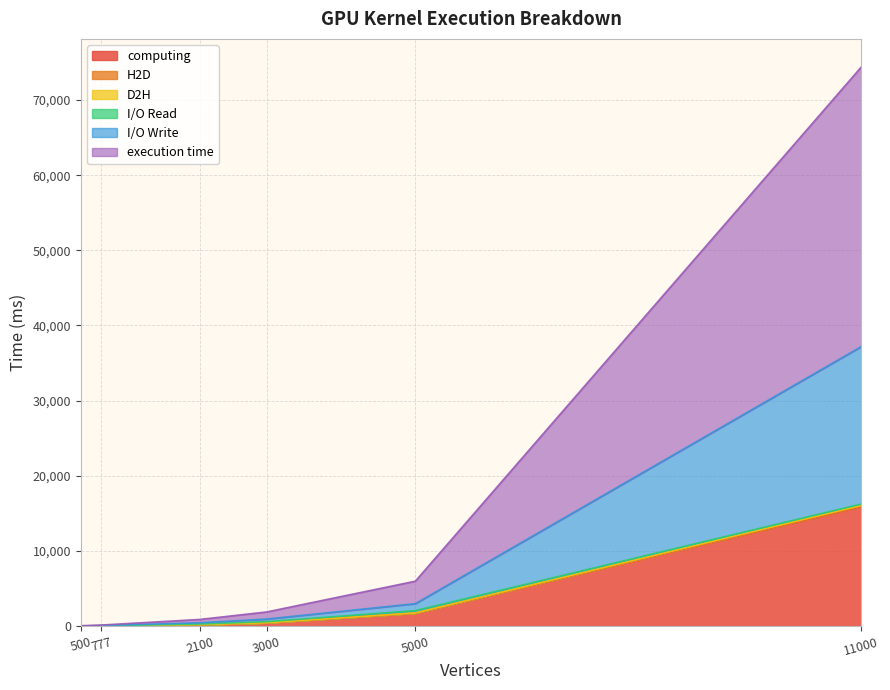

At which category is the sum across all series the highest?

11000